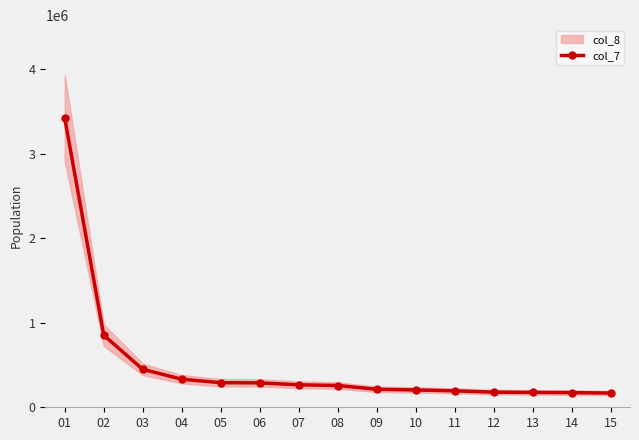

What is the sum of all values?

7459250